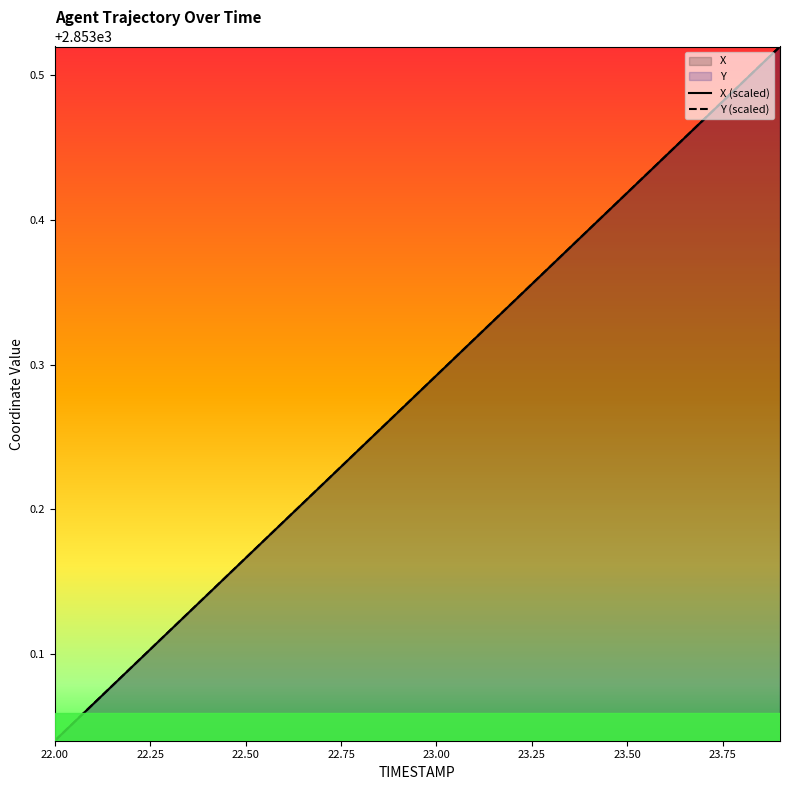

Which series has the widest spread of values?

X (scaled)